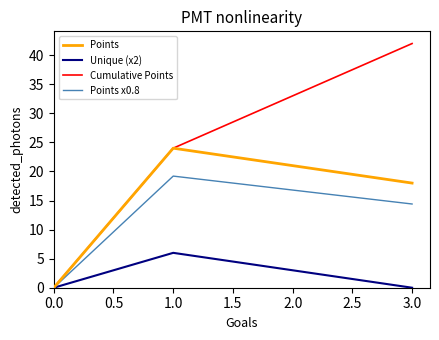

What is the total value across all series at 3.0?

74.4